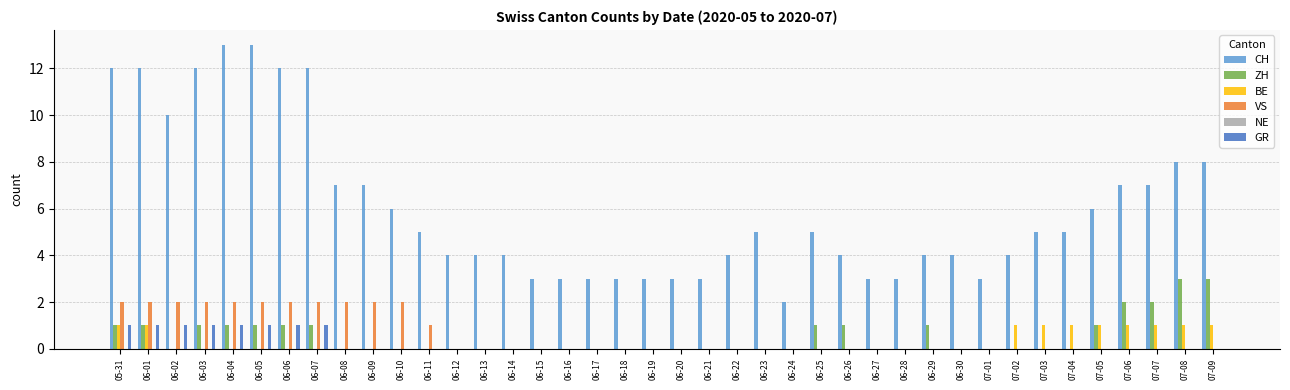

What is the sum of all VS values?

23